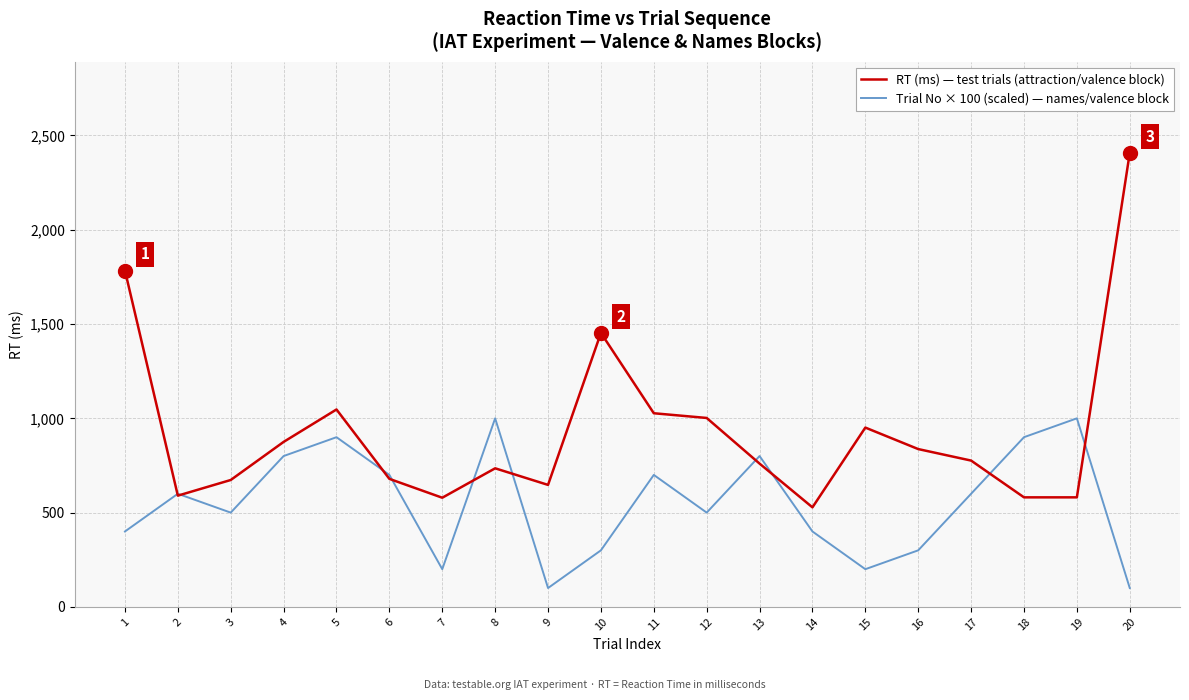

What are all the series names shown in the legend?

RT (ms) — test trials (attraction/valence block), Trial No × 100 (scaled) — names/valence block